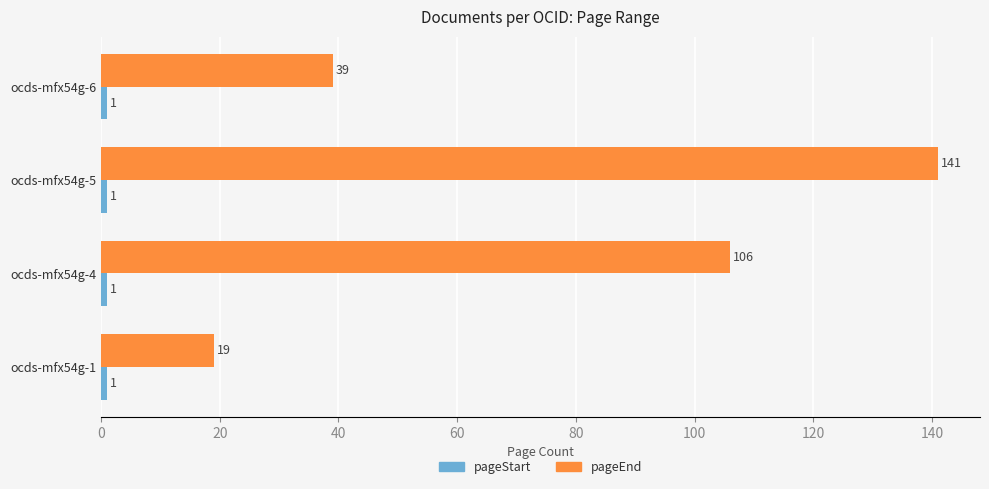

Count the number of data series in this chart.

2